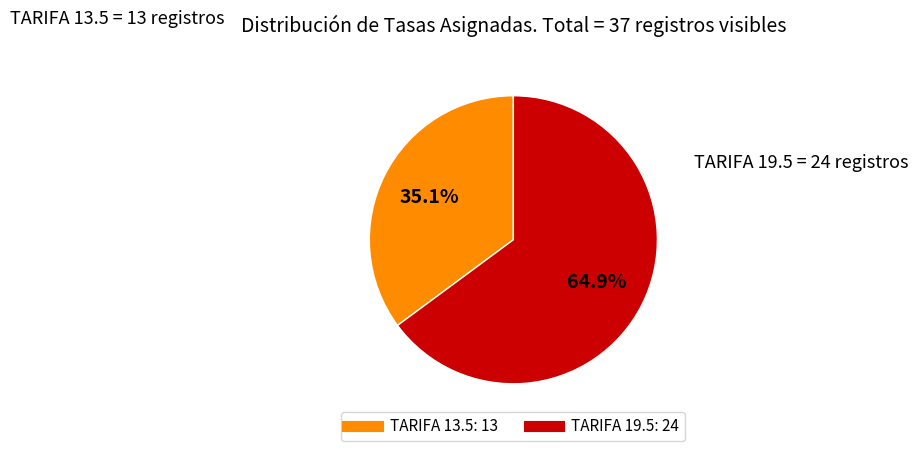

Is there a majority slice in this chart?

Yes